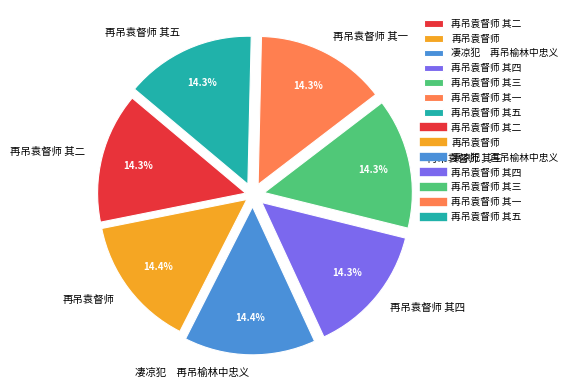

The 再吊袁督师 slice represents 7% of the pie. True or false?

False